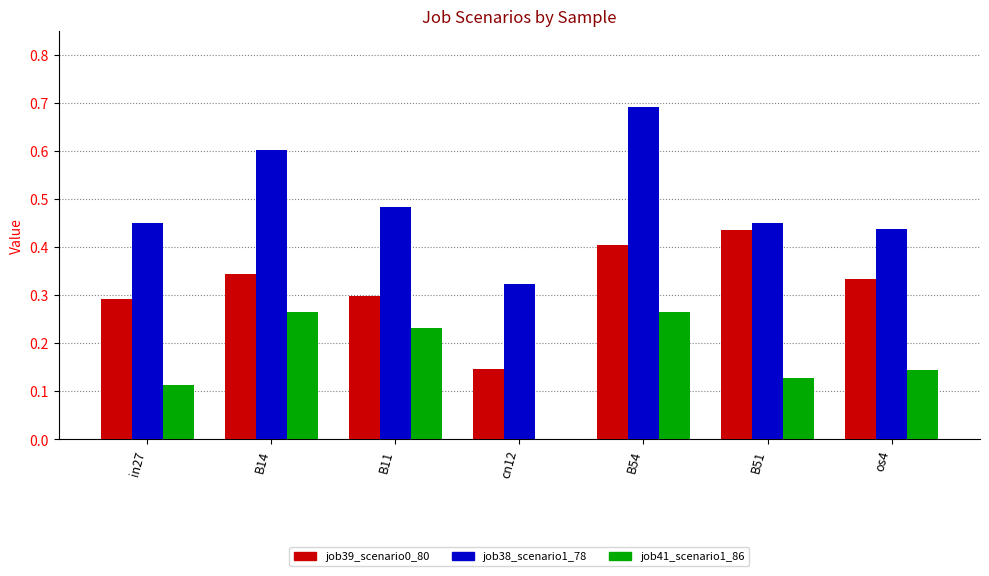

What is the sum of all job38_scenario1_78 values?

3.4